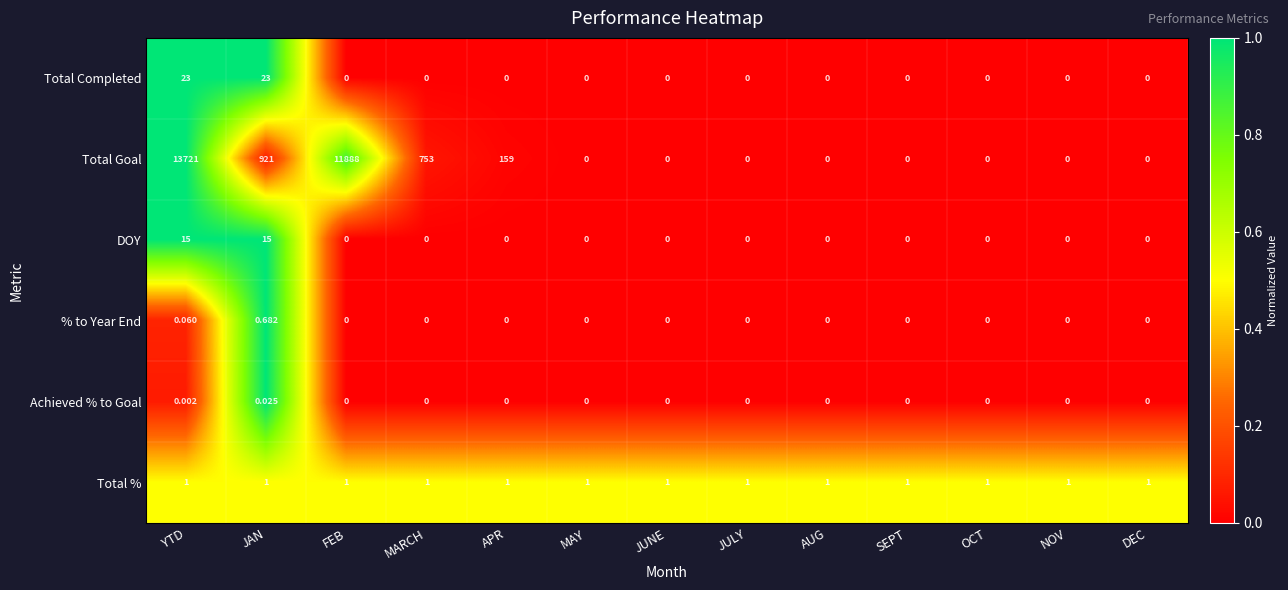

What is the difference between the highest and lowest values at JAN?

921.0